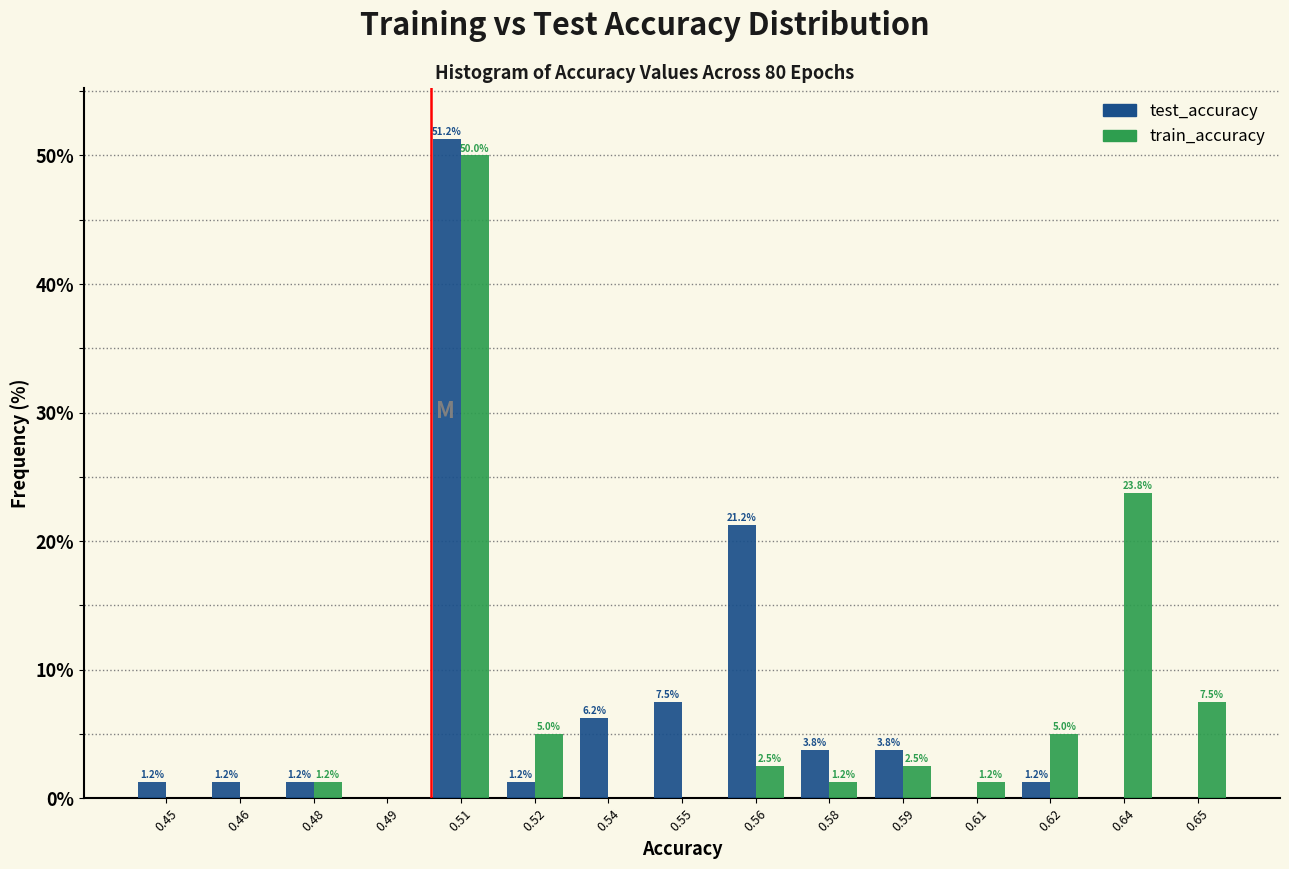

Is the value of train_accuracy at 0.48 greater than the value of test_accuracy at 0.61?

Yes